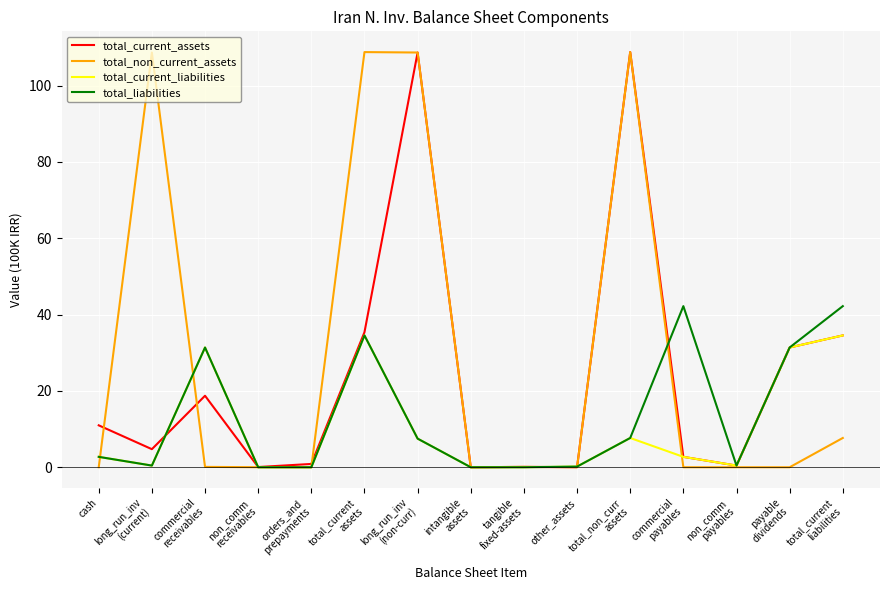

Which series has the largest total across all categories?

total_non_current_assets